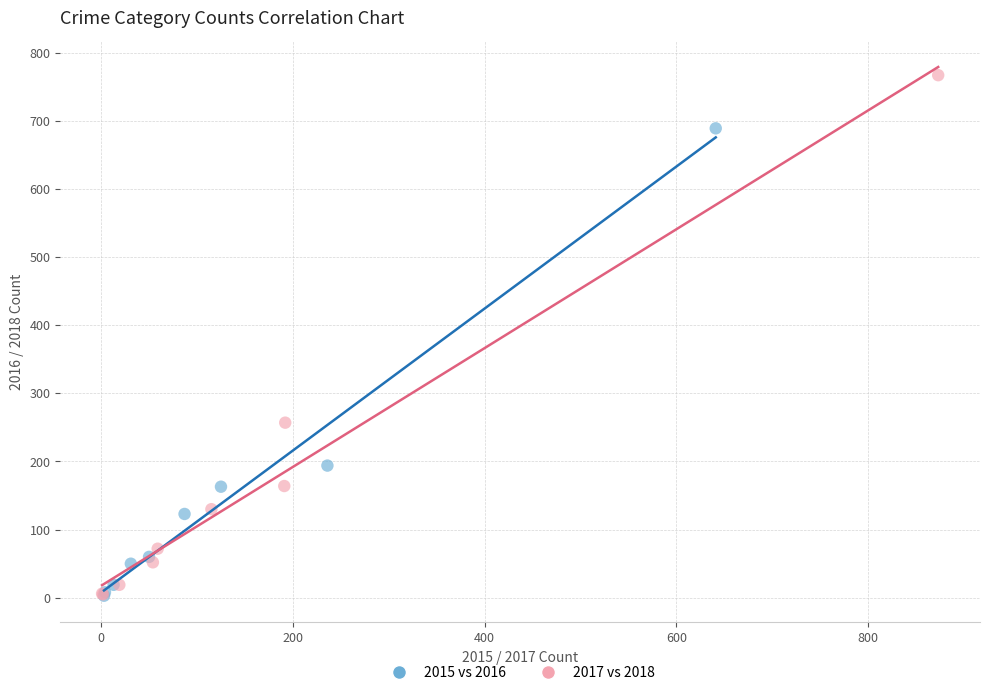

Which series contains the highest Y value?

2017 vs 2018